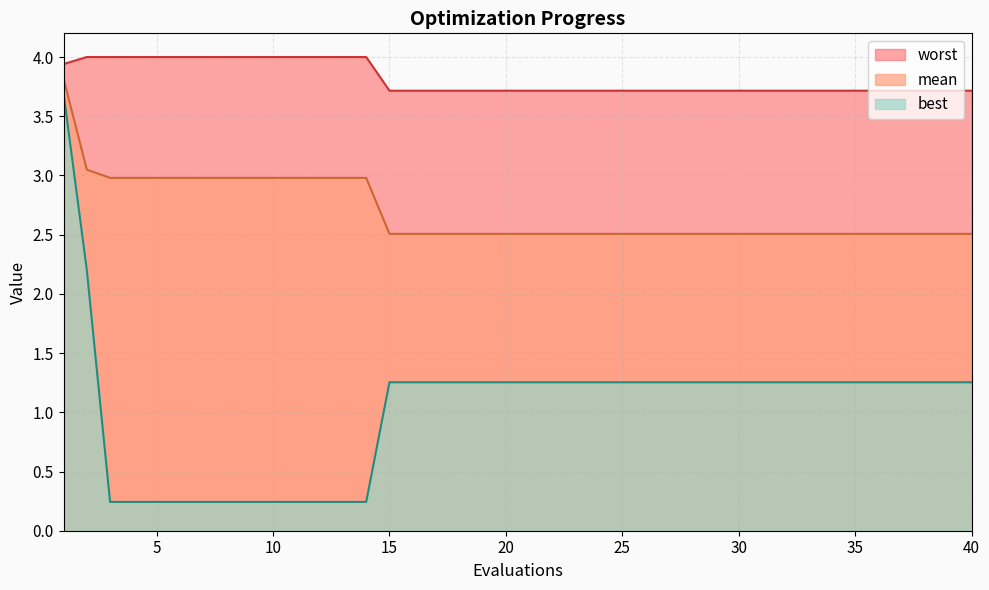

How many lines are shown in the chart?

3